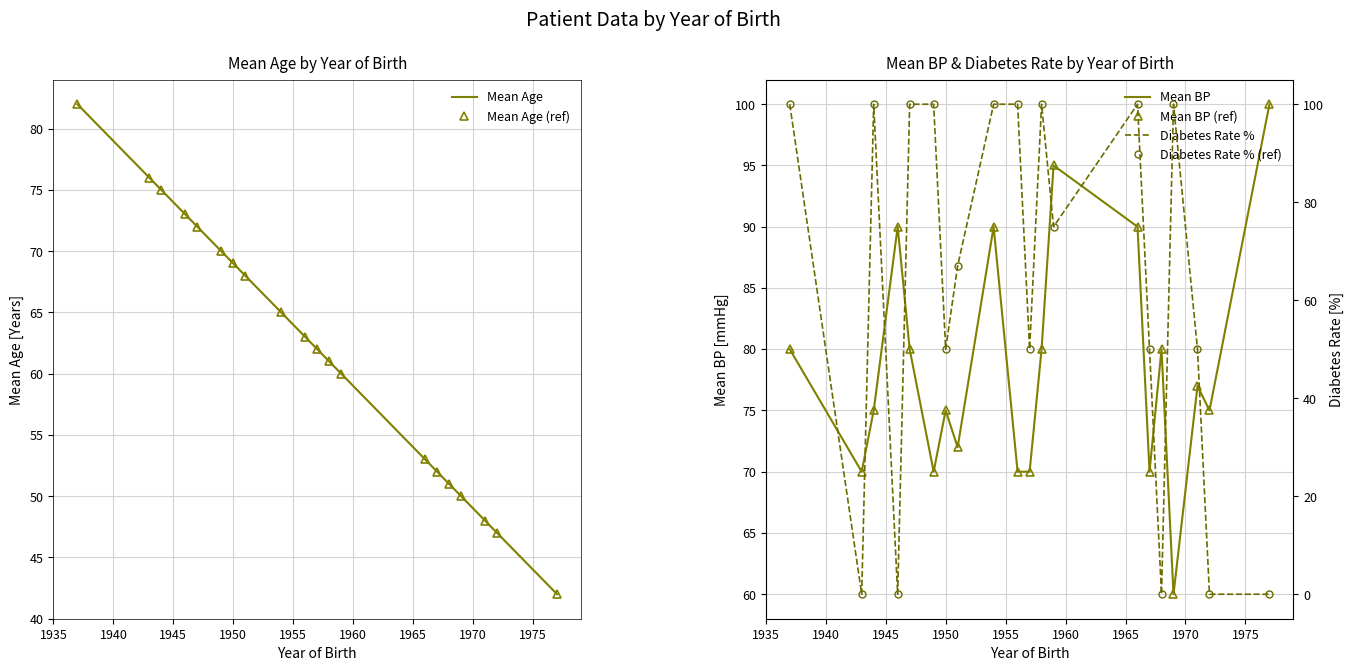

What are all the series names shown in the legend?

Mean Age, Mean Age (ref), Mean BP, Mean BP (ref), Diabetes Rate %, Diabetes Rate % (ref)